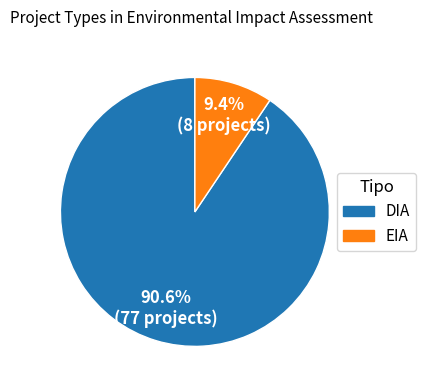

How many segments does this pie chart have?

2